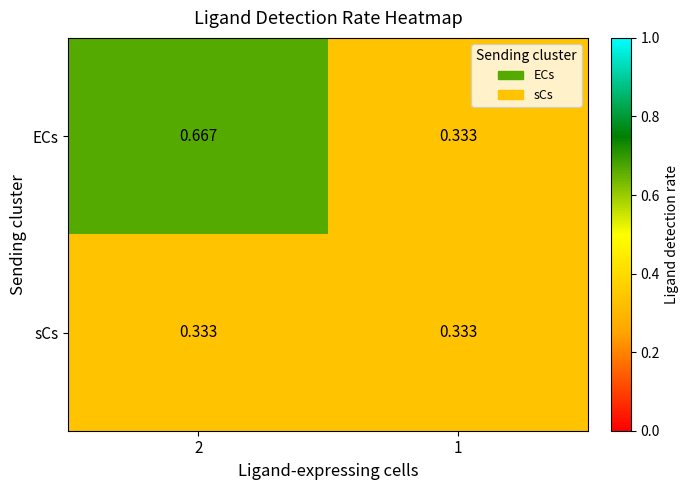

How many data points does each series have?

2